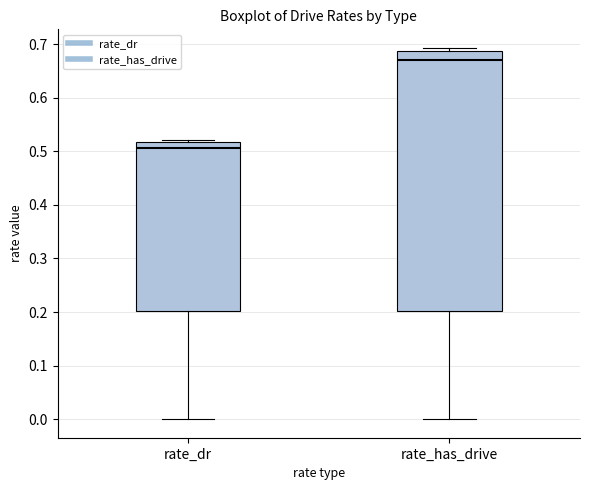

Reading left to right, read every box against the y-axis: the position of its median line, the range the box covers, and the ends of its whiskers. The values are not printed on the chart, so give them approximately, as read against the axis.

rate_dr: median 0.51, box 0.20 to 0.52, whiskers 0.00 to 0.52 (just above the box's upper edge)
rate_has_drive: median 0.67, box 0.20 to 0.69, whiskers 0.00 to 0.69 (just above the box's upper edge)